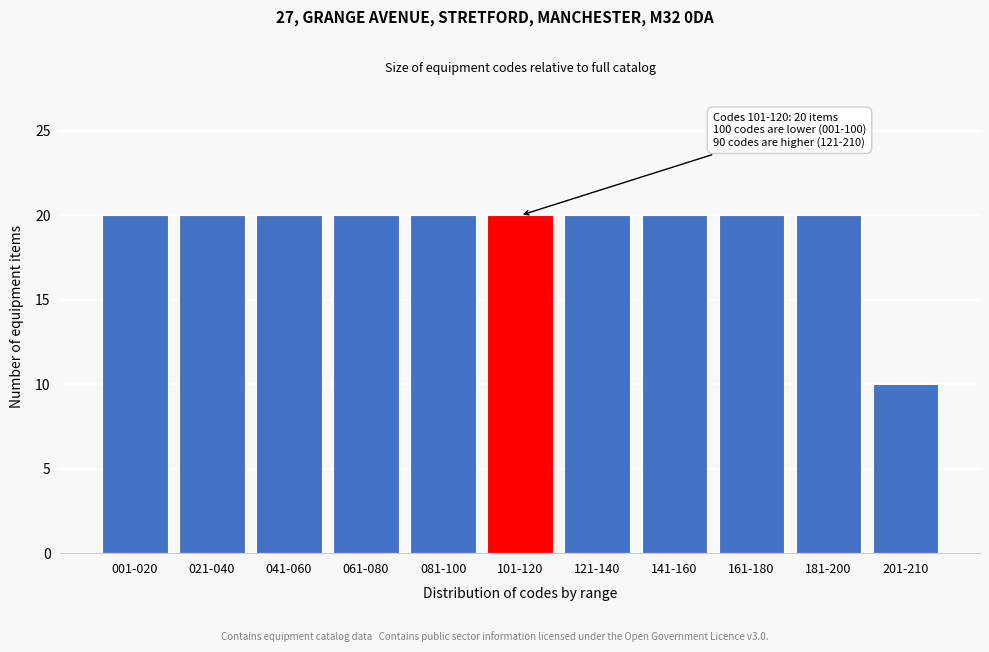

Reading left to right, extract all data points from this chart.

001-020=20	021-040=20	041-060=20	061-080=20	081-100=20	101-120=20	121-140=20	141-160=20	161-180=20	181-200=20	201-210=10